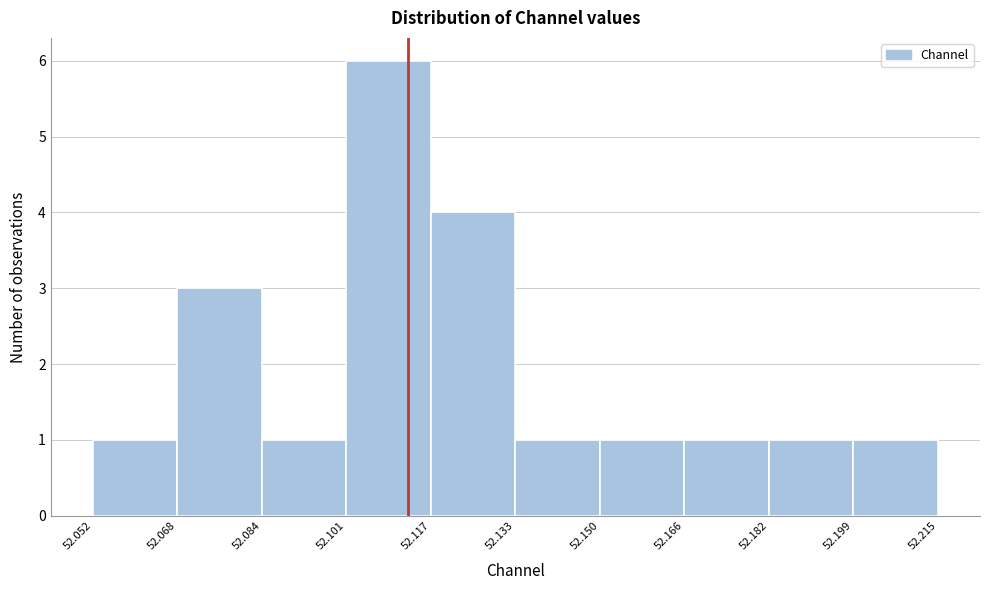

What is the height of the bar covering 52.052 to 52.068 on the x-axis? The values are not printed on the chart, so give them approximately, as read against the axis.

1